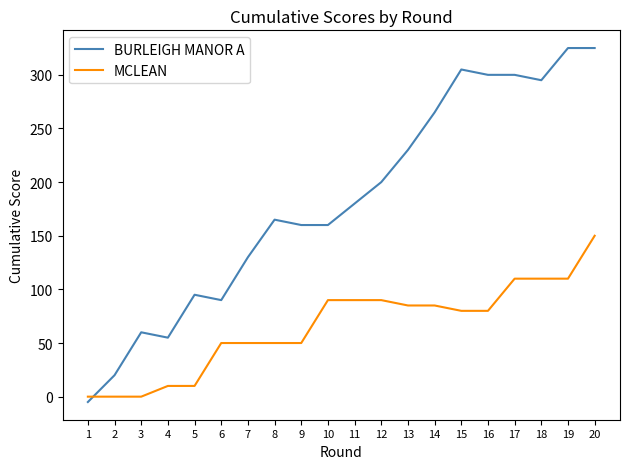

How many categories are shown in the chart?

20